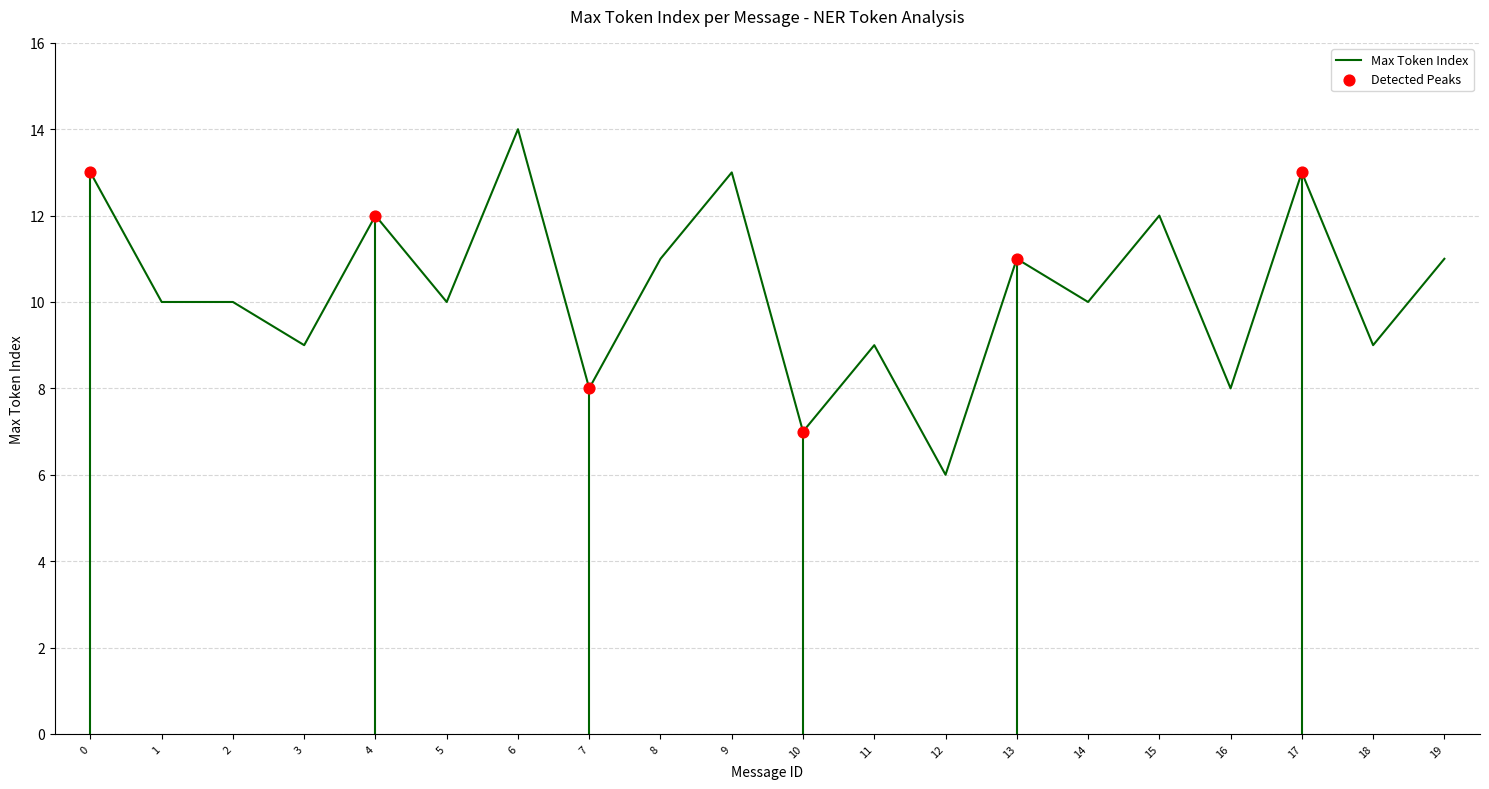

Approximately how many times larger is the value at 13 compared to 6?

0.8